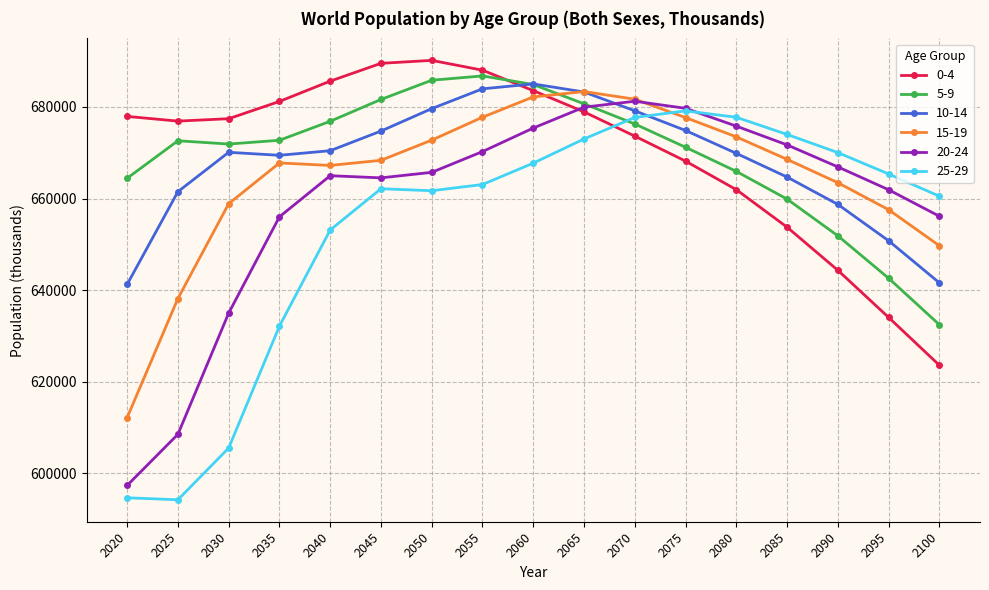

Is the value of 20-24 at 2060 greater than the value of 5-9 at 2100?

Yes